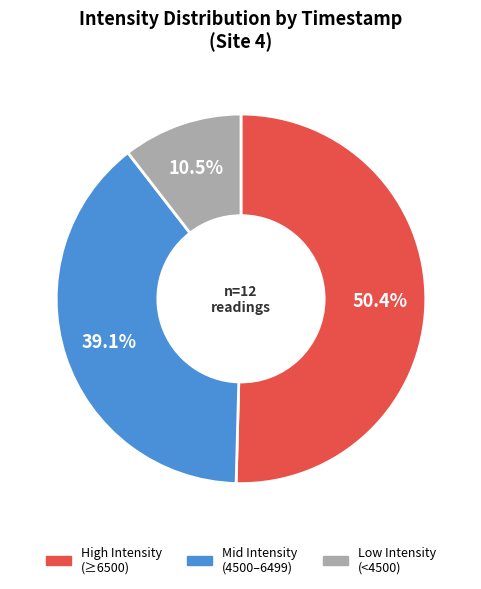

Is there a majority slice in this chart?

Yes